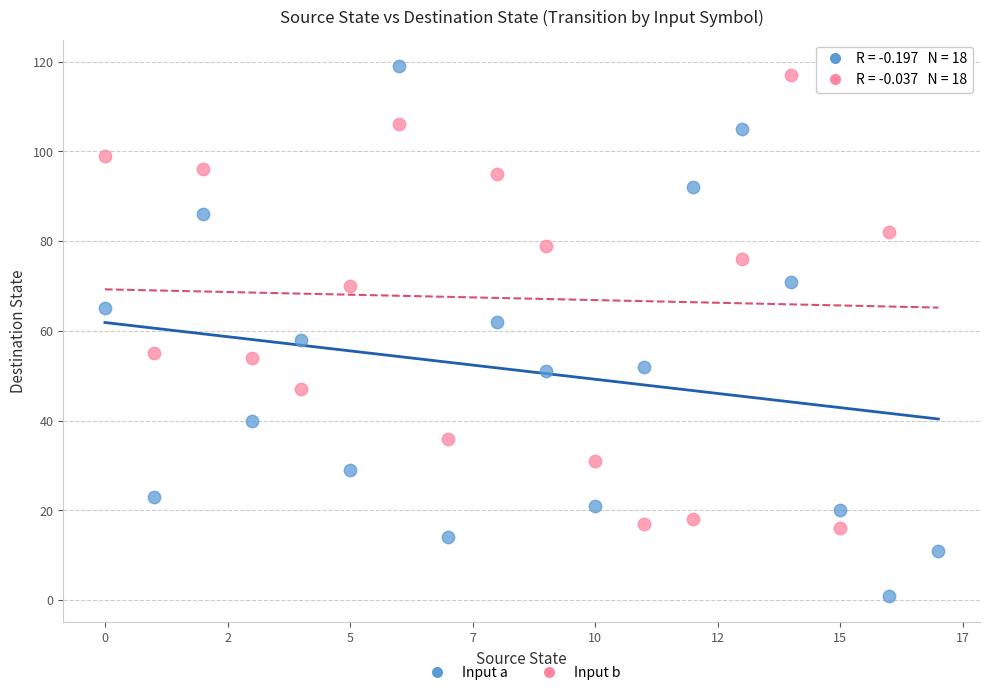

Which series has the largest Y range (max minus min)?

Input a